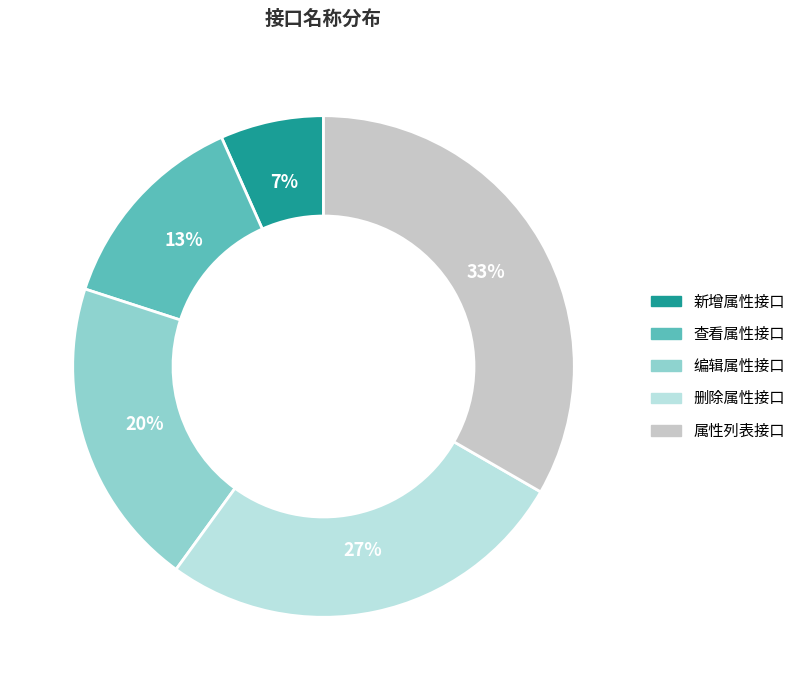

The 新增属性接口 slice represents 7% of the pie. True or false?

True